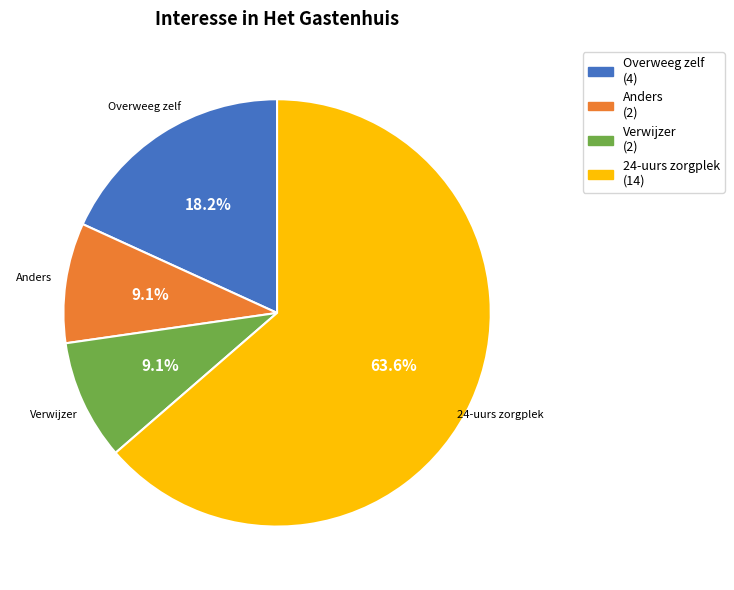

What is the ratio of the value at Anders (2) to the value at Verwijzer (2)?

1.0